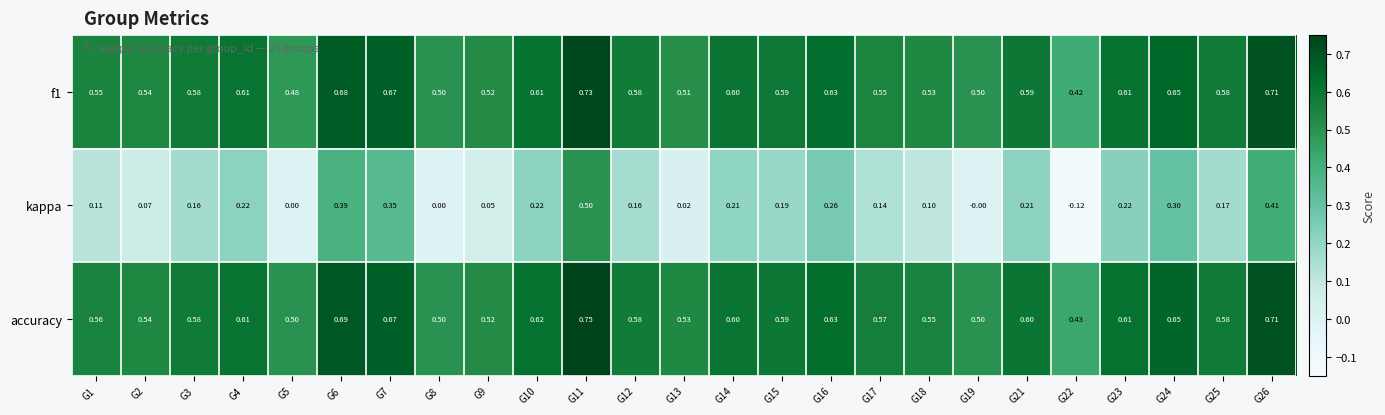

Which series has the largest range (max minus min)?

kappa